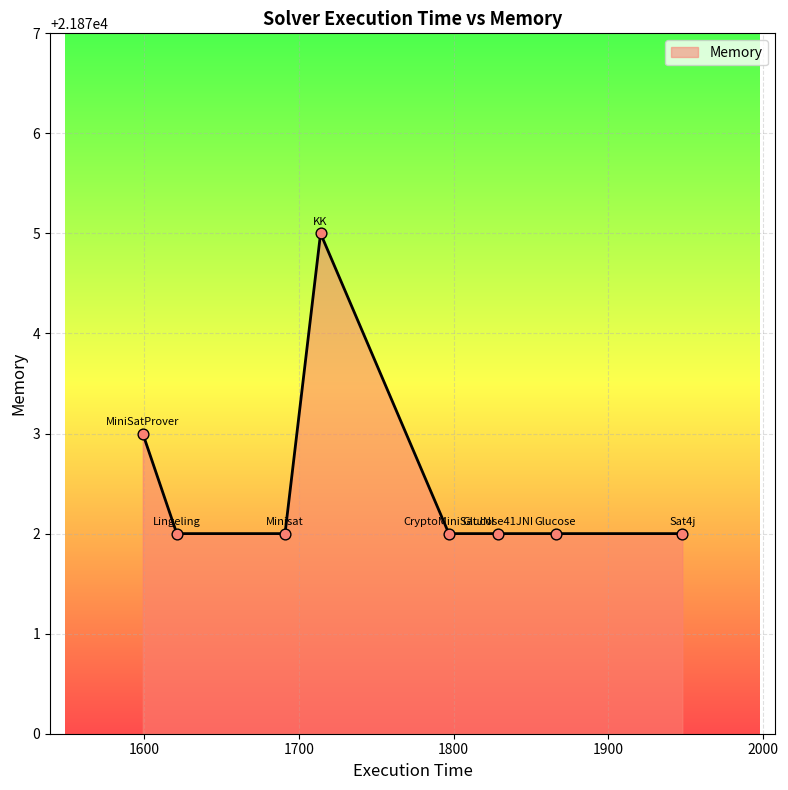

What is the greatest value displayed?

21875